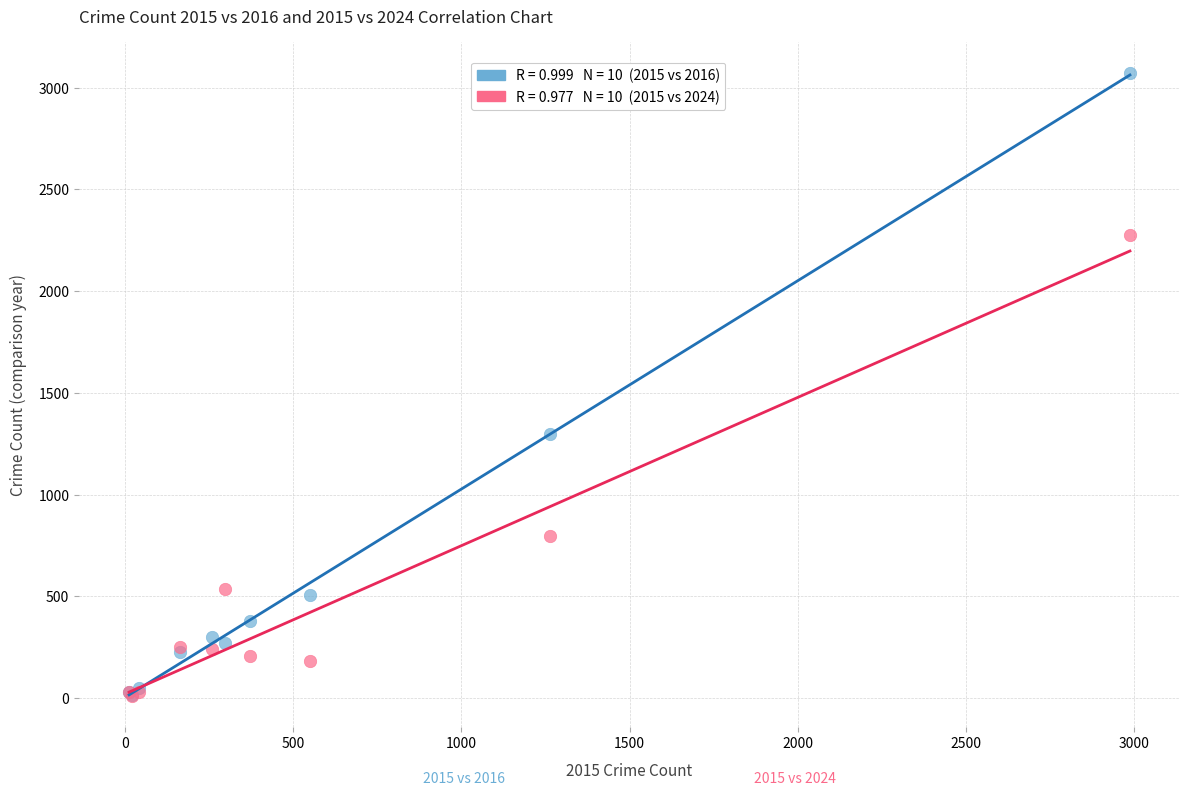

Across all series, what Y value is closest to 1540?

1297